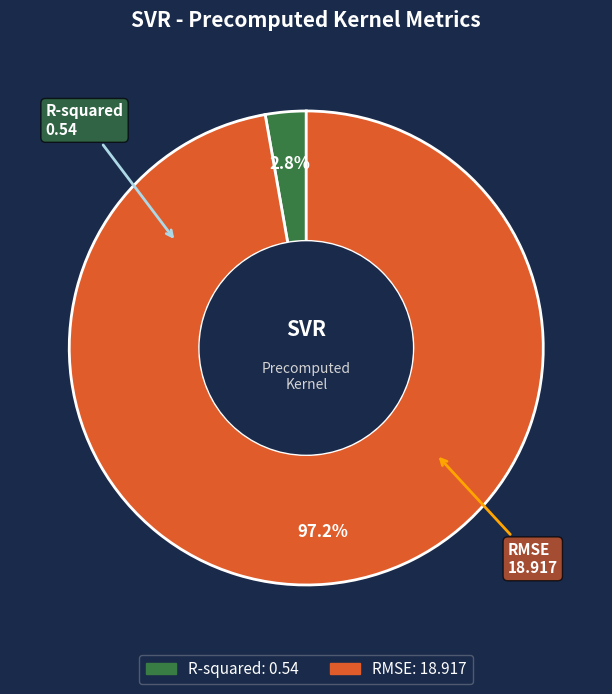

What is the total percentage of RMSE and R-squared?

100.0%